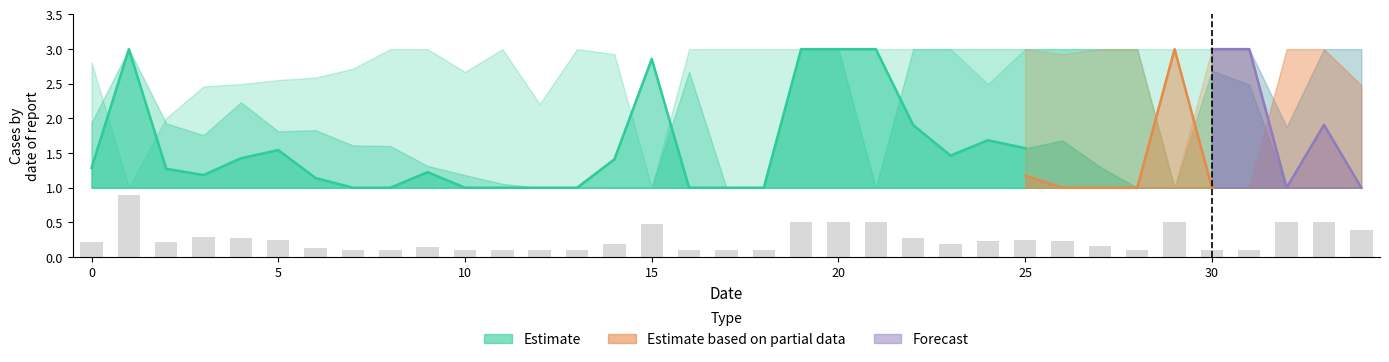

True or false: the data shows 0.5 at 15.

True